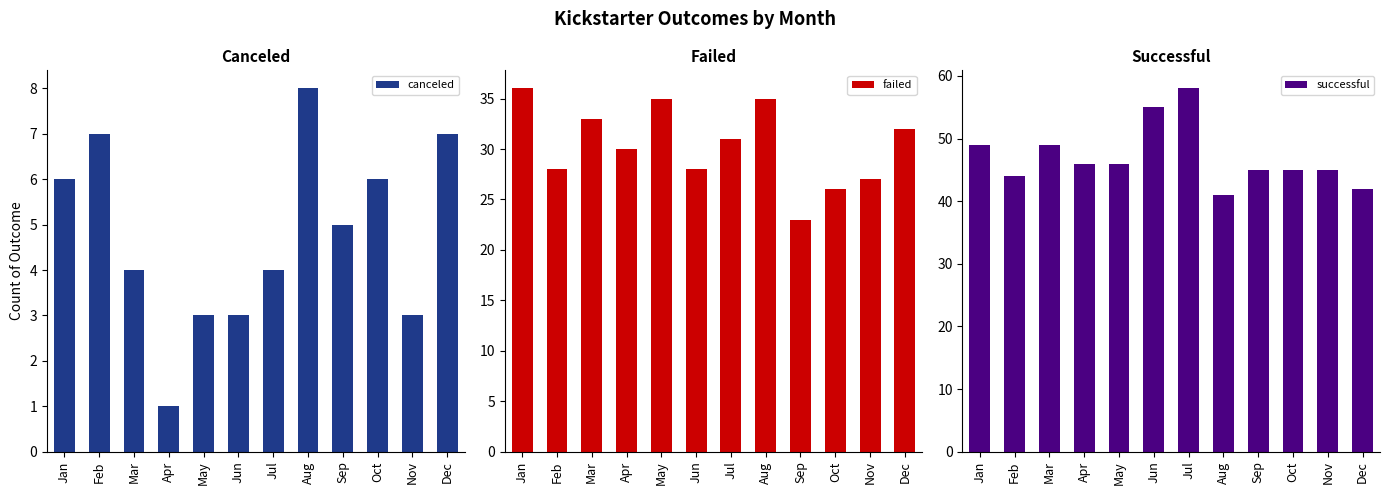

What is the difference between the maximum and minimum values in the failed series?

13